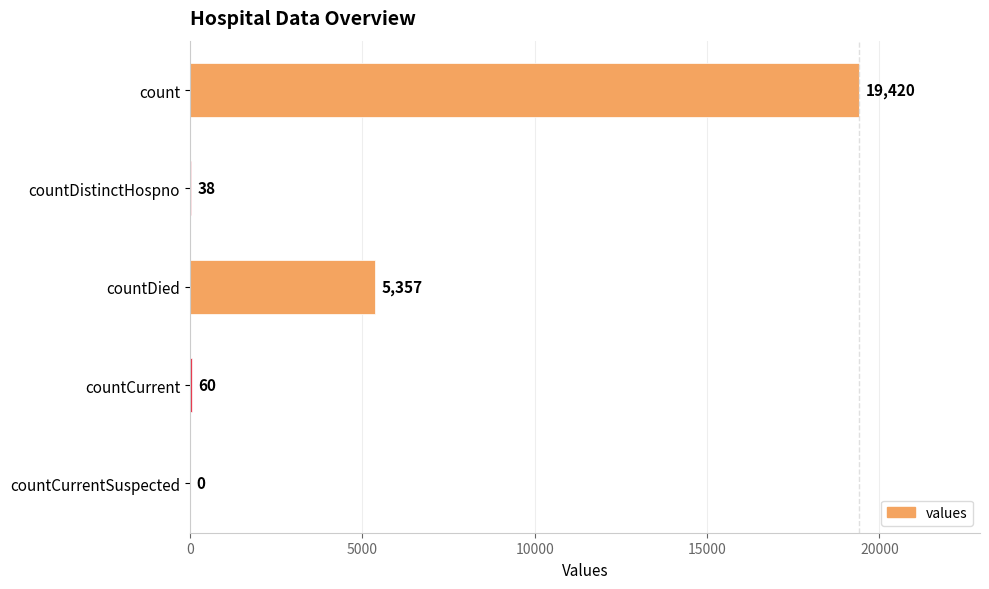

Reading bottom to top, extract all data points from this chart.

countCurrentSuspected=0	countCurrent=60	countDied=5357	countDistinctHospno=38	count=19420